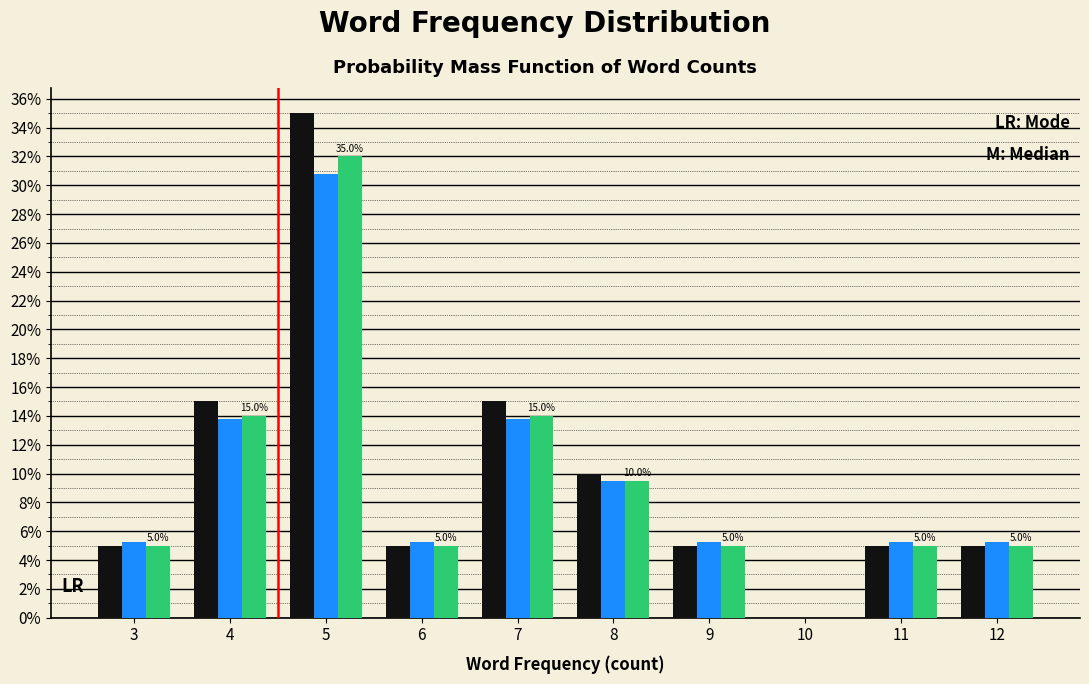

Does the chart contain any negative values?

No